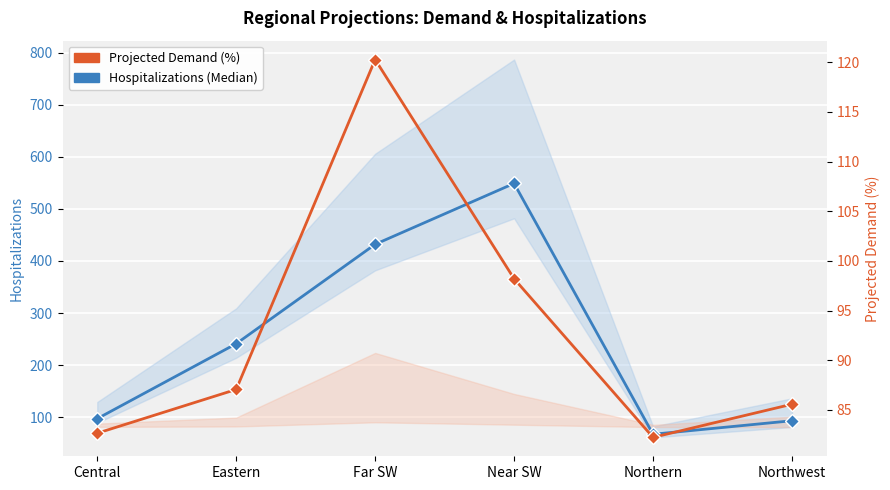

Rank the categories by Projected Demand (%) value from highest to lowest.

Far SW, Near SW, Eastern, Northwest, Central, Northern